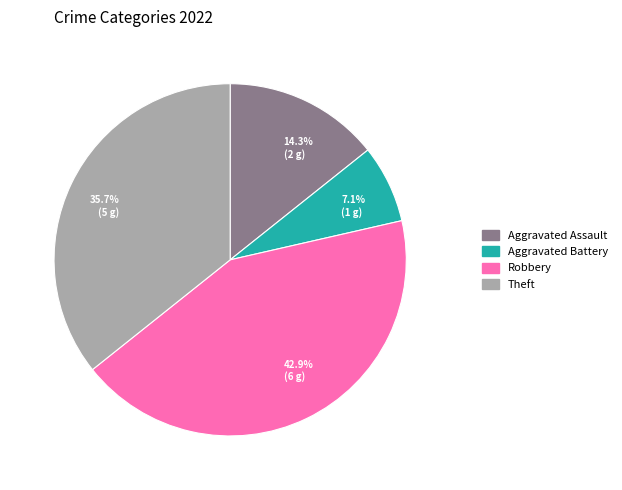

Is there a majority slice in this chart?

No